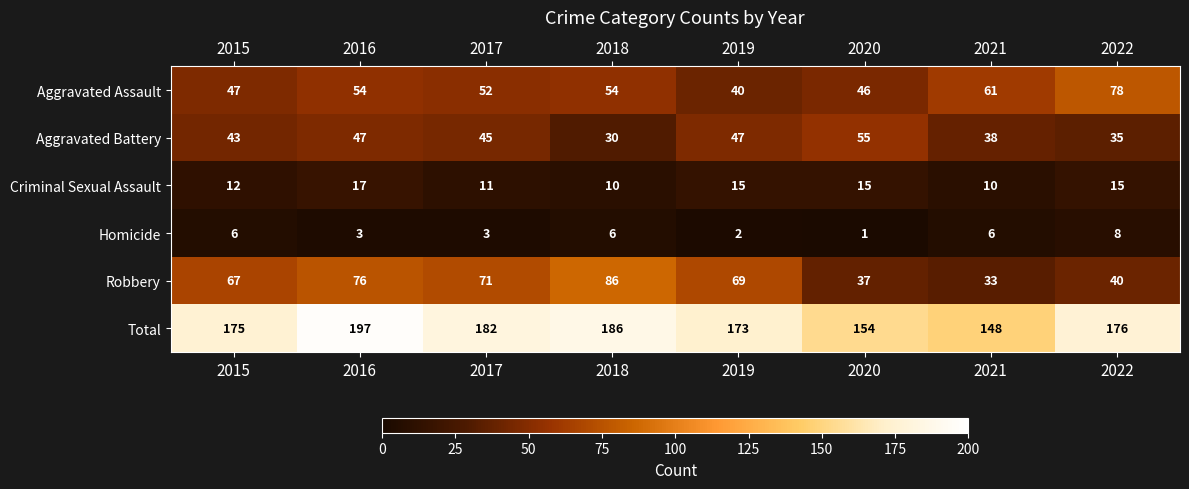

What is the sum of the Homicide values at 2019 and 2017?

5